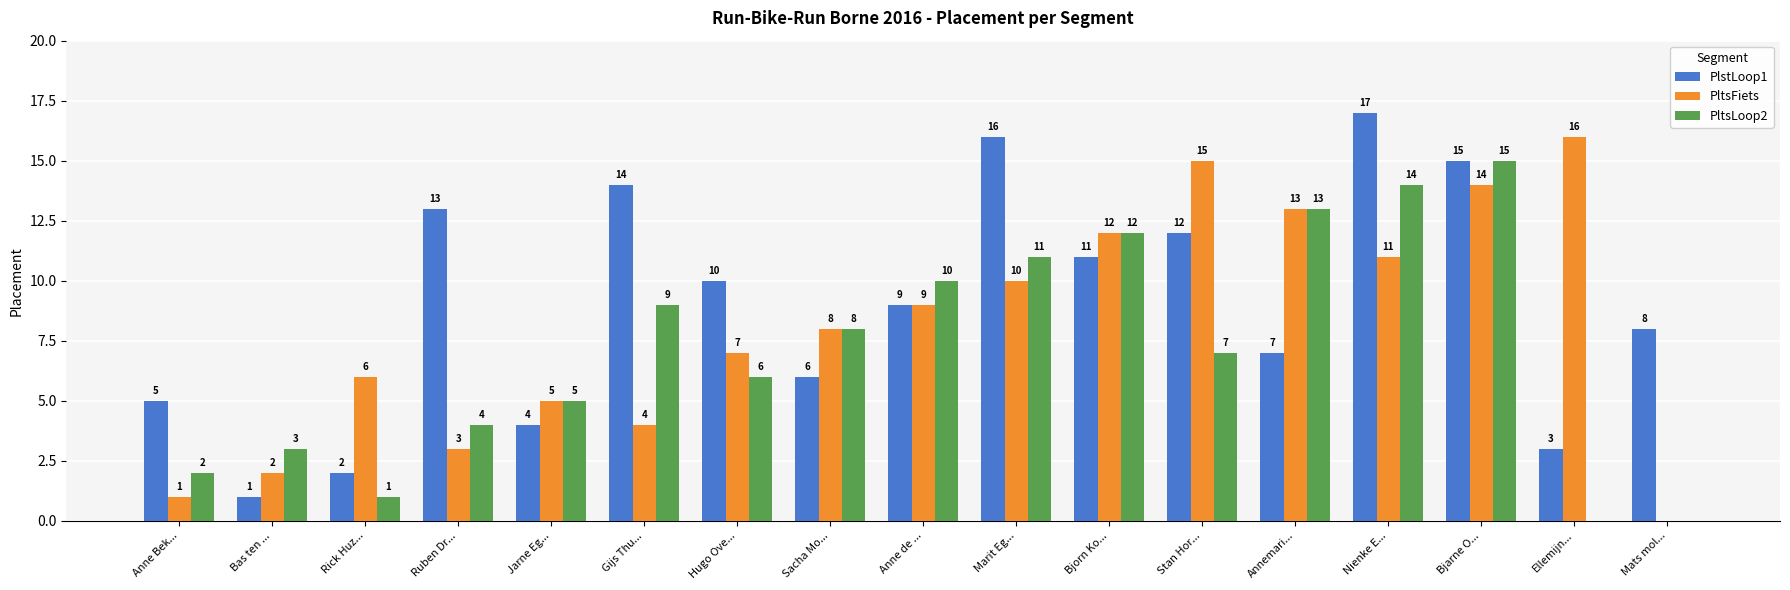

What is the sum of all PlstLoop1 values?

153